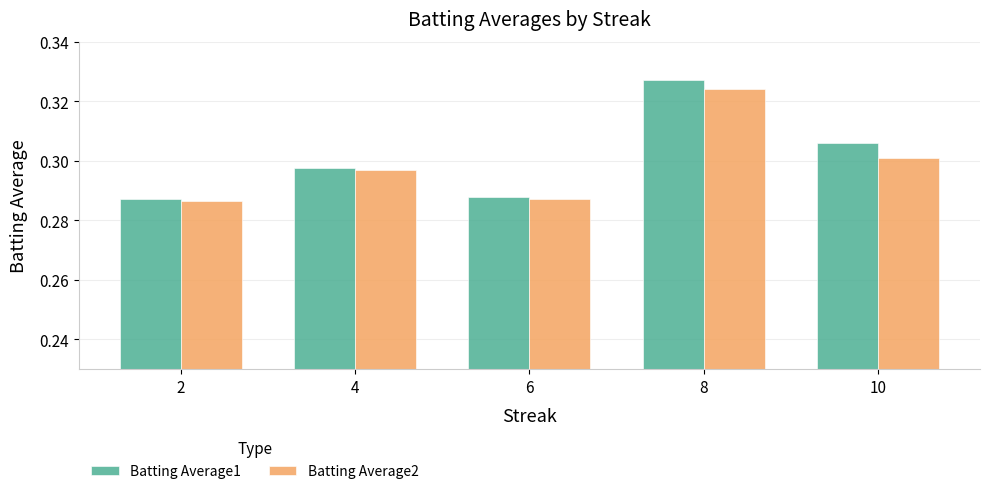

True or false: Batting Average2 has a value of 0.1 at 4.

False